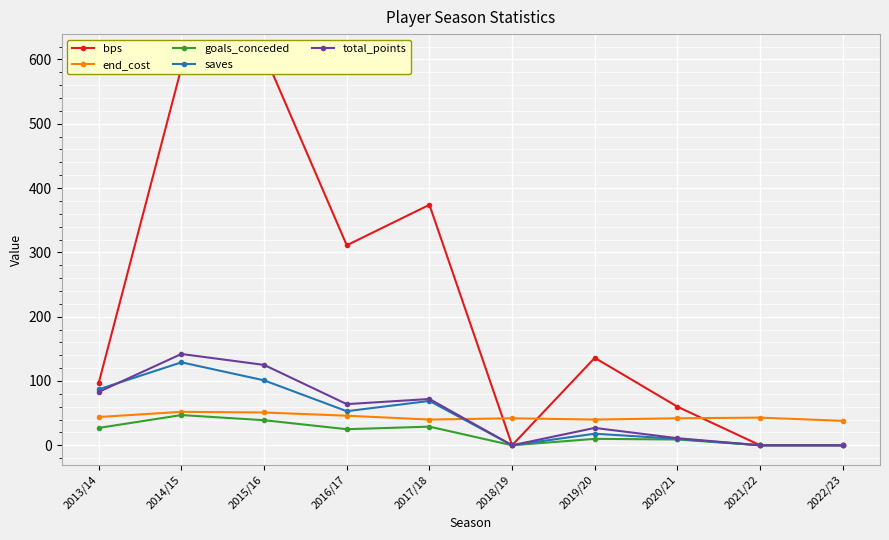

What is the value of the end_cost point at the 4th from the left?

46